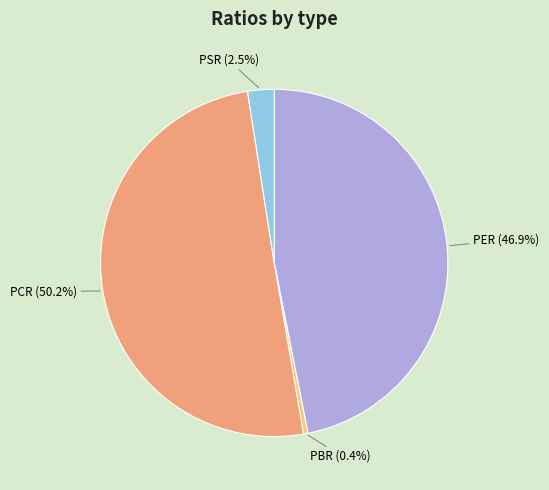

Count the number of slices in the pie.

4